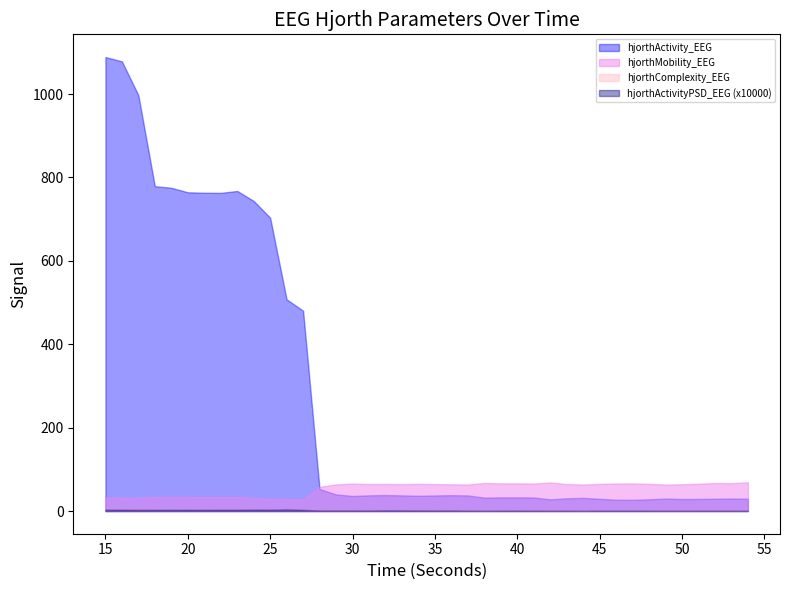

At which category is the sum across all series the highest?

15